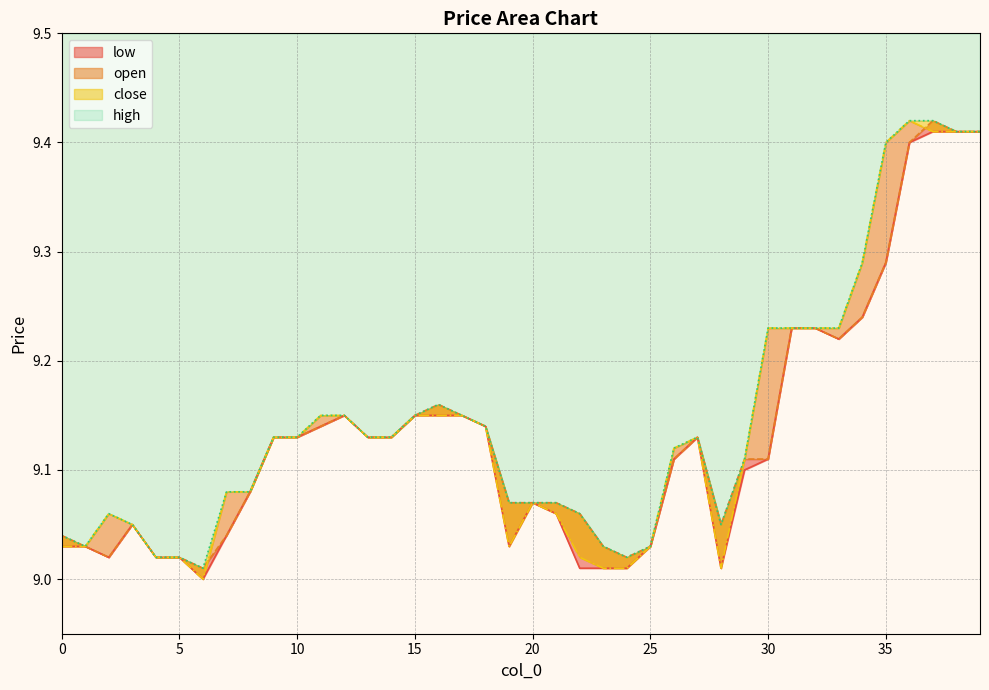

What are all the series names shown in the legend?

low, open, close, high